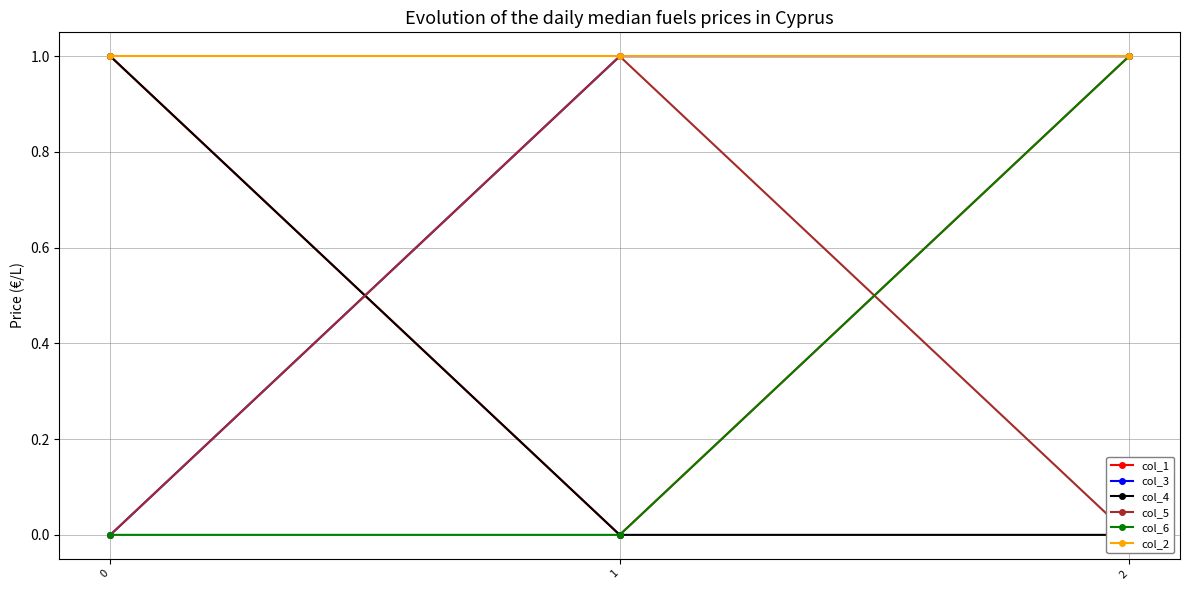

Rank the series at 1 from highest to lowest value.

col_3, col_5, col_2, col_1, col_4, col_6